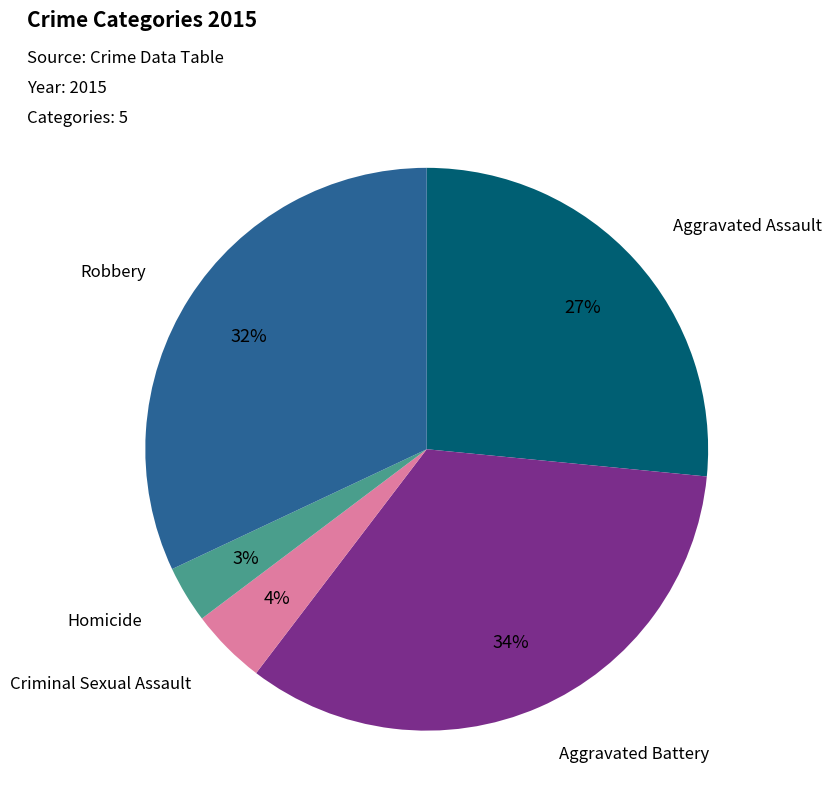

Is there a majority slice in this chart?

No